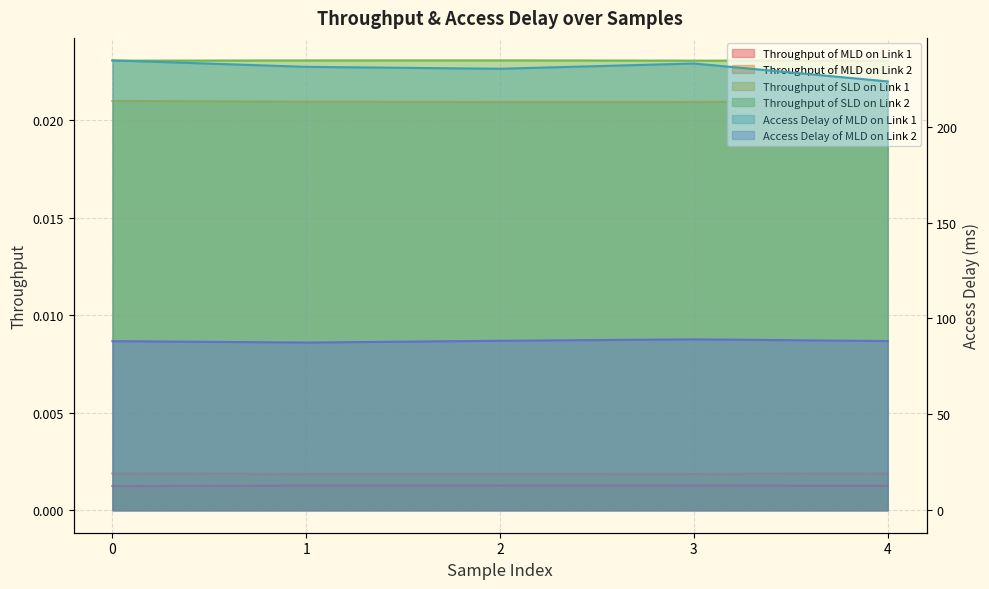

What is the value of the Access Delay of MLD on Link 2 point at the 3rd from the left?

88.4